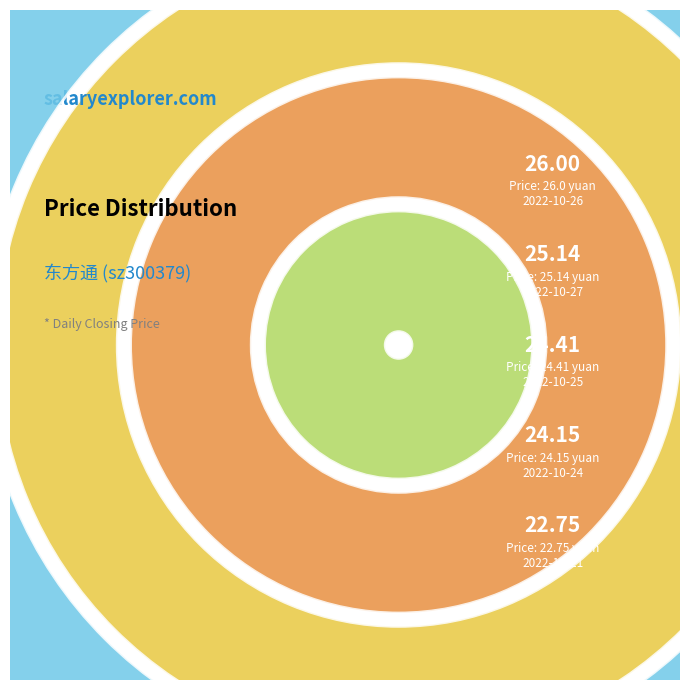

Which has a higher value, 2022-10-24 or 2022-10-26?

2022-10-26